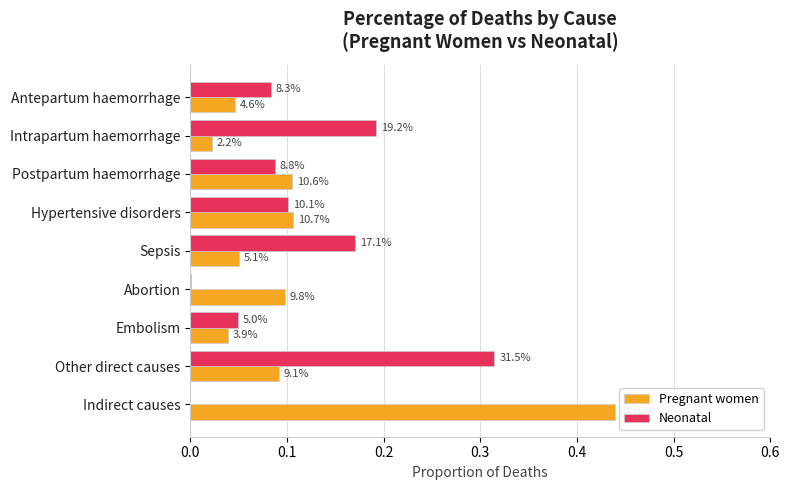

What are all the series names shown in the legend?

Pregnant women, Neonatal